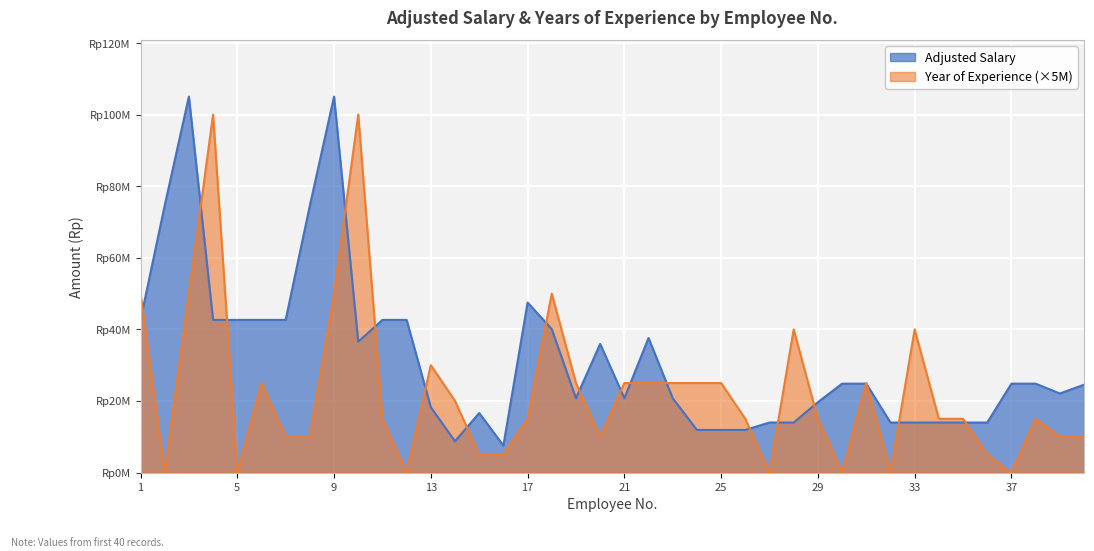

Reading left to right, list all the values displayed in this chart.

42641913.3	74607577.3	105051066.9	42641913.3	42641913.3	42641913.3	42641913.3	74607577.3	105051066.9	36553215.4	42641913.3	42641913.3	18240550.7	8736339.6	16614498.7	7533282.0	47498994.8	40062837.1	20745750.9	35931638.1	20745750.9	37584117.5	20745750.9	11895885.9	11895885.9	11895885.9	13964735.6	13964735.6	19654072.3	24826196.6	24826196.6	13964735.6	13964735.6	13964735.6	13964735.6	13964735.6	24826196.6	24826196.6	22071193.1	24527861.8